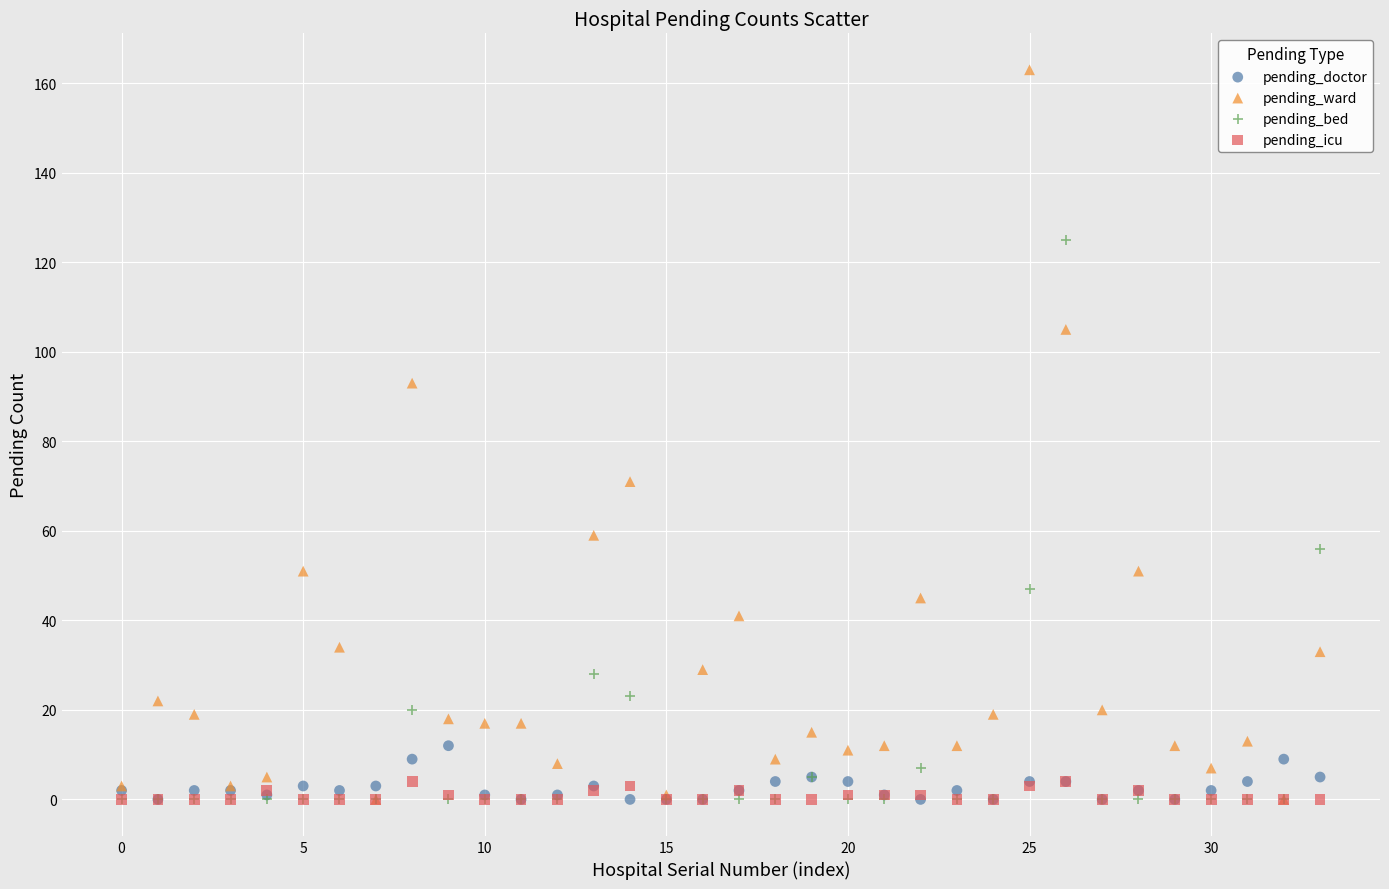

Which series reaches the maximum Y coordinate?

pending_ward